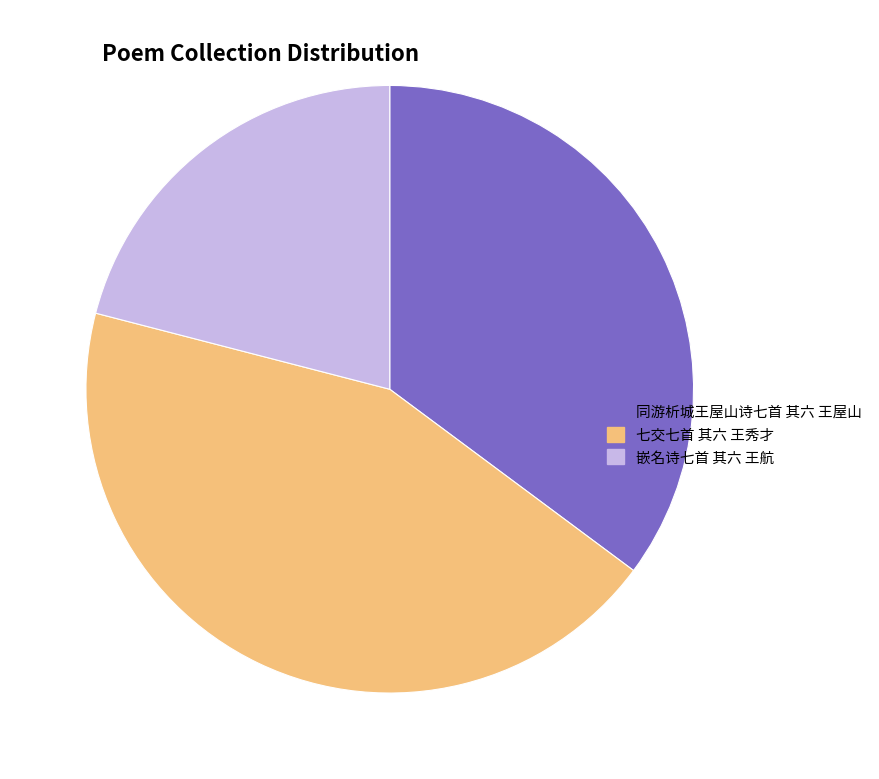

True or false: 七交七首 其六 王秀才 accounts for 36% of the total.

False